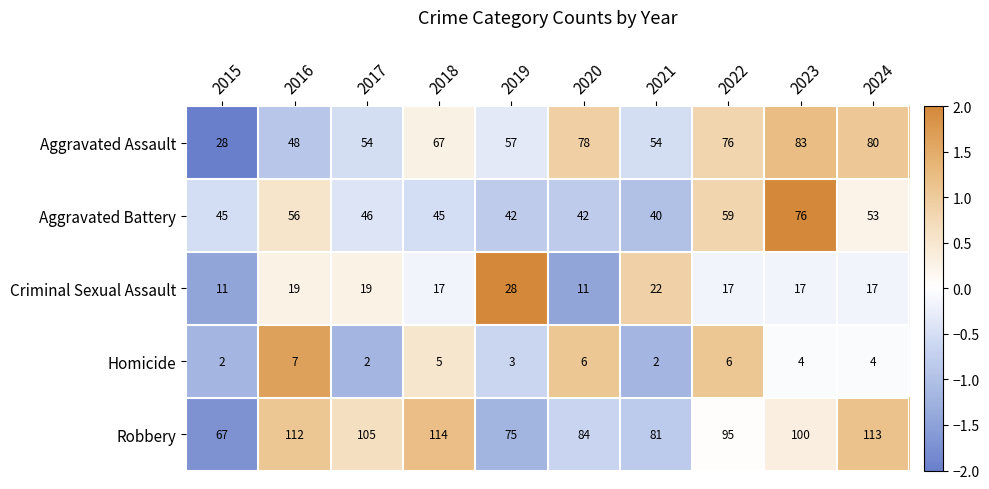

The value of Criminal Sexual Assault at 2016 is 19. True or false?

True